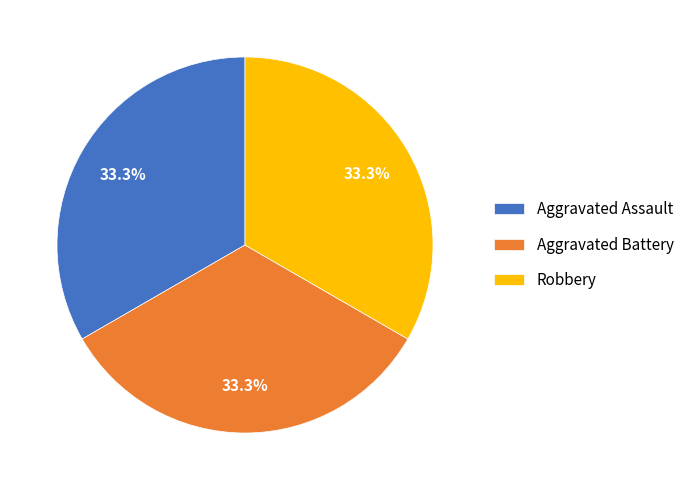

What portion of the pie excludes Aggravated Battery?

66.7%